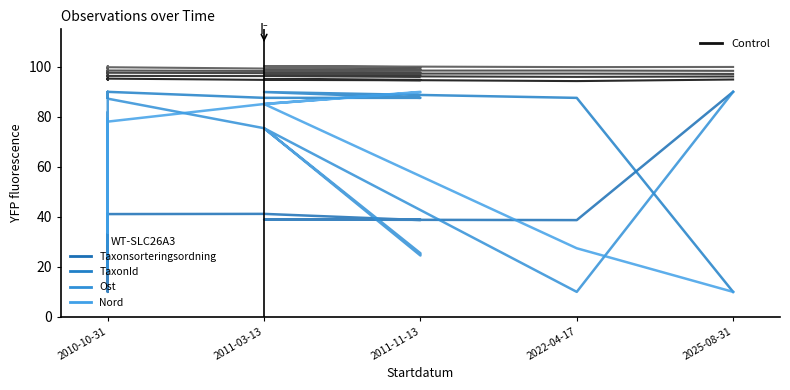

The Ost series shows 69.1 at 2010-10-31. True or false?

True